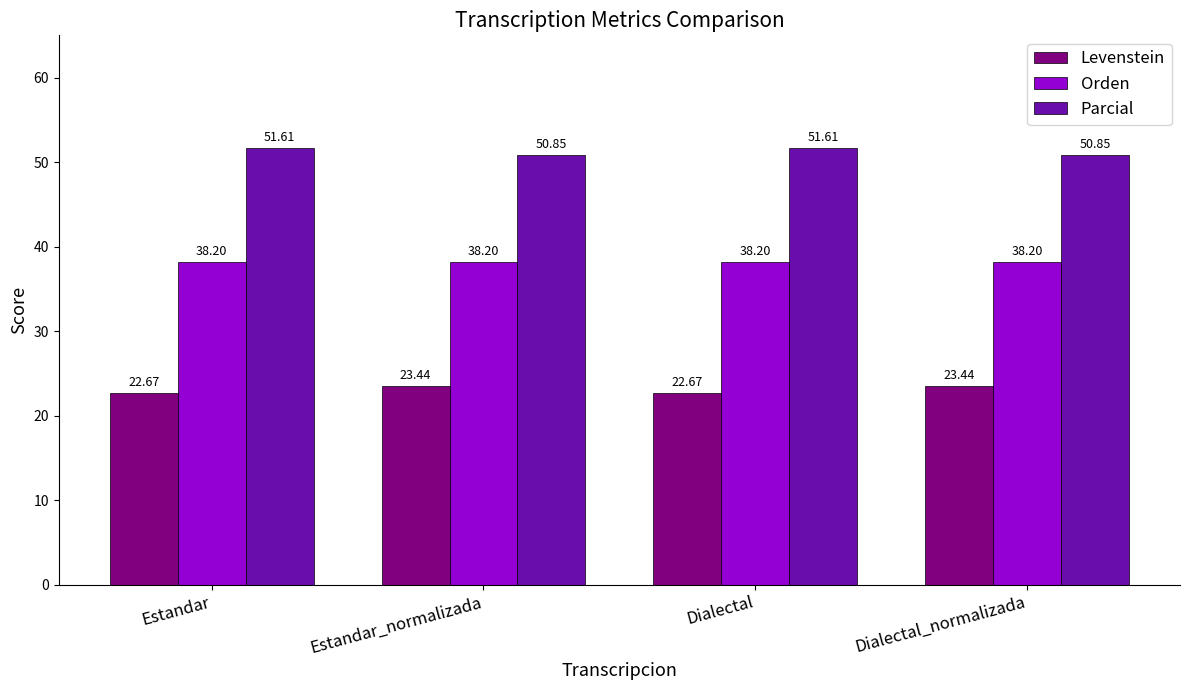

The value of Levenstein at Dialectal_normalizada is 23.4. True or false?

True